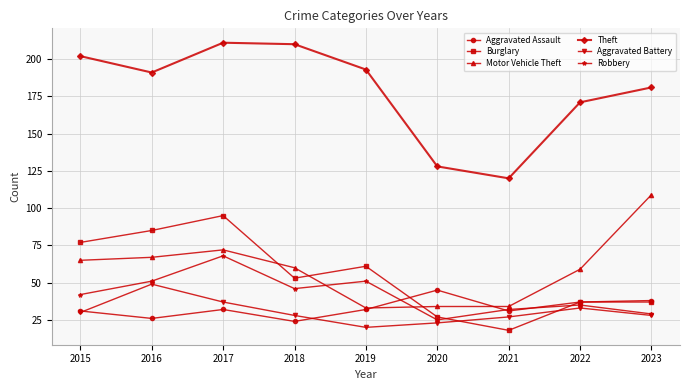

Where is the first local minimum for Robbery?

2018